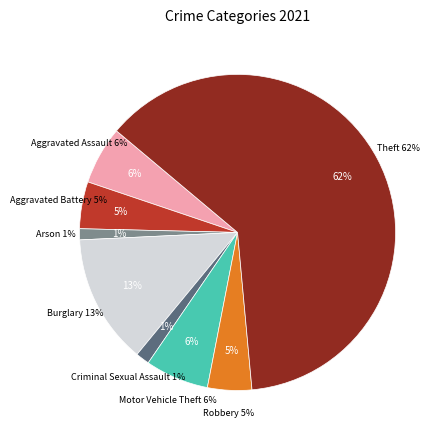

What percentage is the Burglary slice, to the nearest percent?

13%